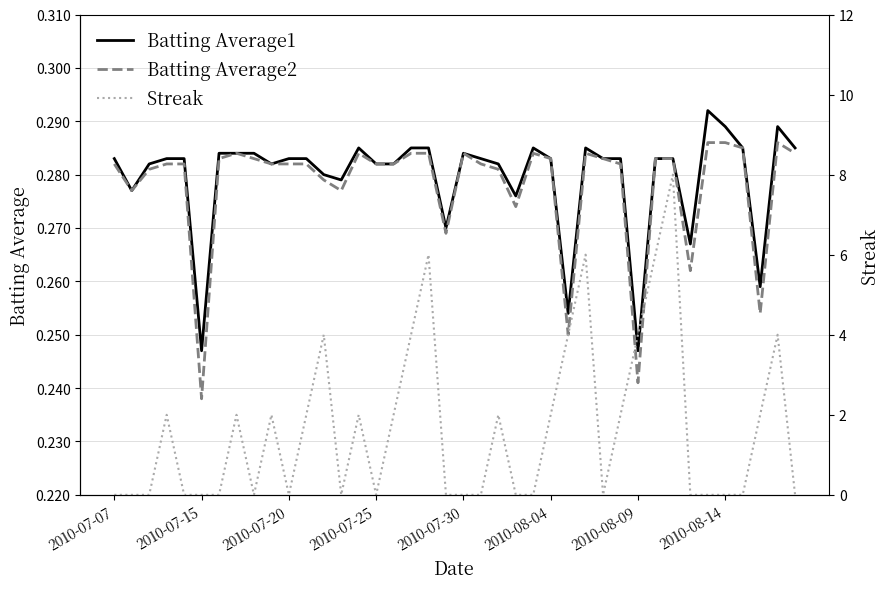

At which label is Batting Average2 closest to 0?

2010-07-15